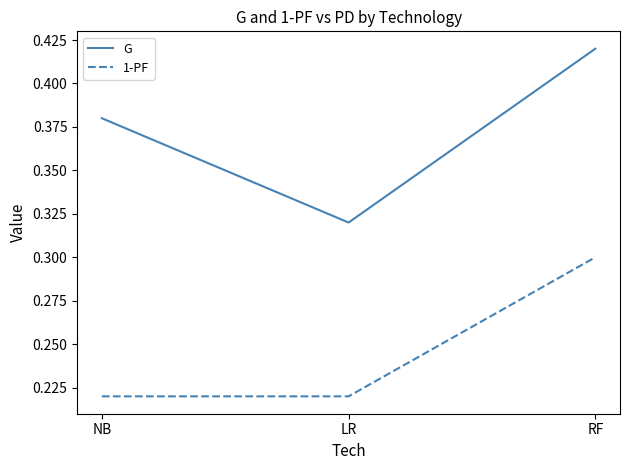

What is the sum of all 1-PF values?

0.7